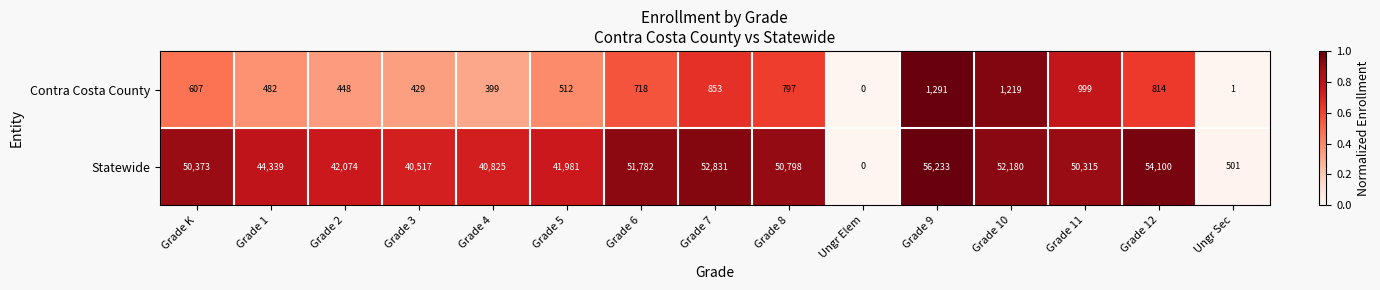

True or false: Statewide has a value of 35941 at Grade 6.

False